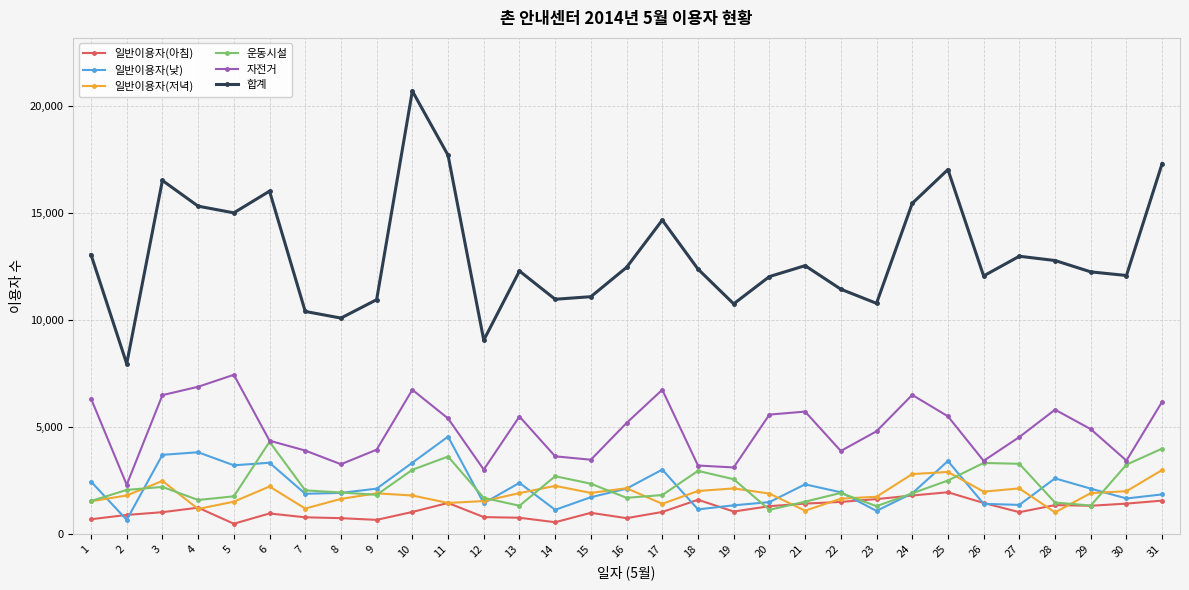

What is the difference between the highest and lowest values at 29?

10930